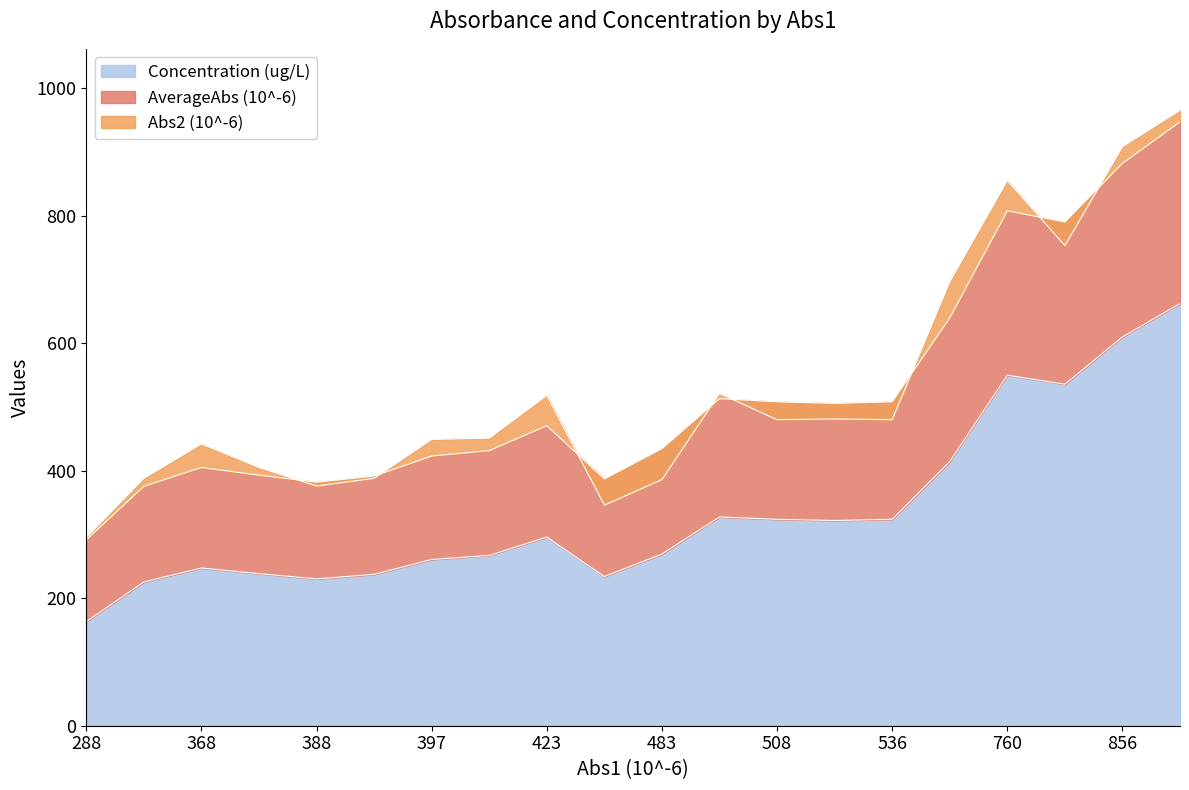

Is the value of AverageAbs (10^-6) at 412 greater than the value of Abs2 (10^-6) at 397?

No